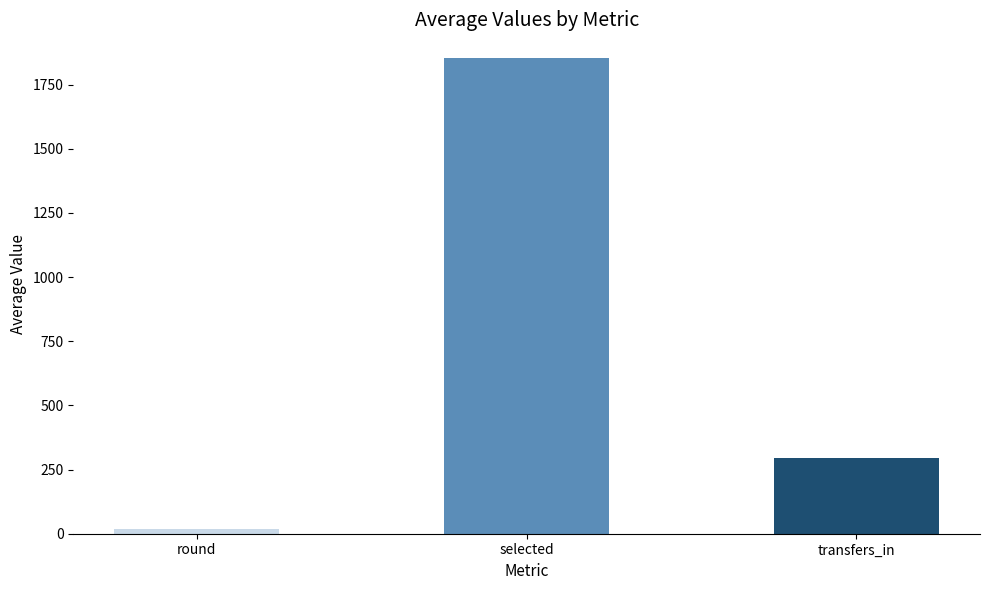

Is it true that the value at transfers_in is 295.9?

True